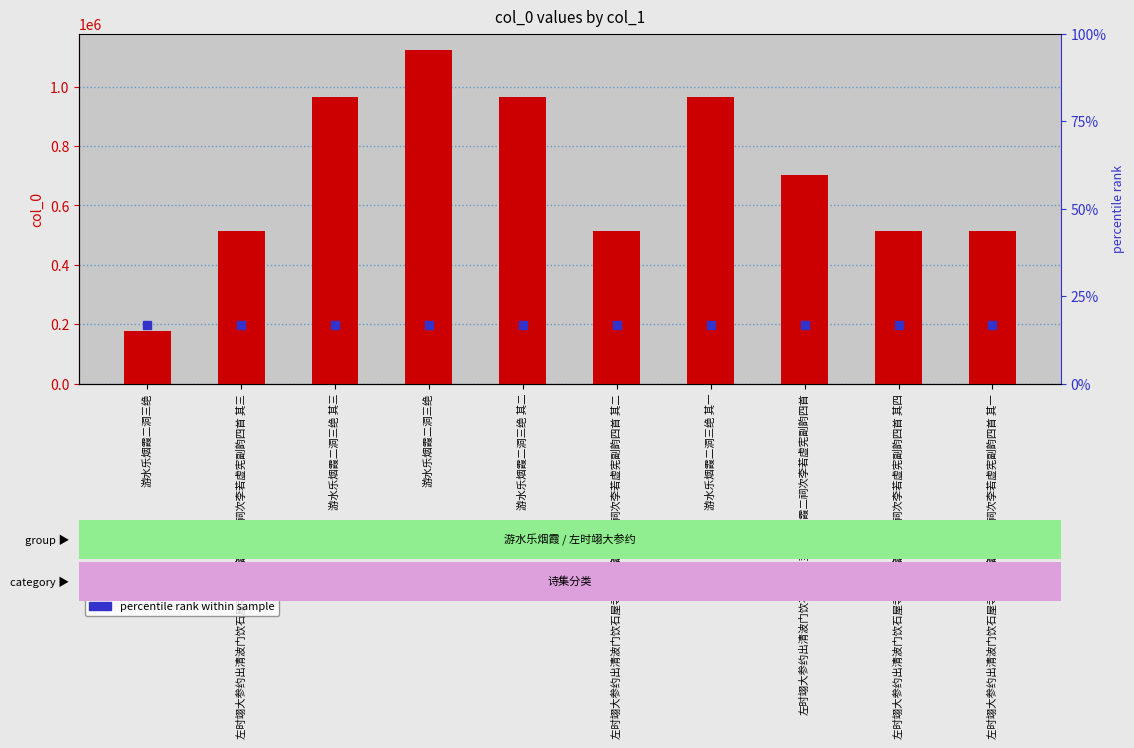

Between 左时翊大参约出清波门饮石屋寺遂至水籥烟霞二祠次李若虚宪副韵四首 and 游水乐烟霞二洞三绝 其二, which is larger?

游水乐烟霞二洞三绝 其二